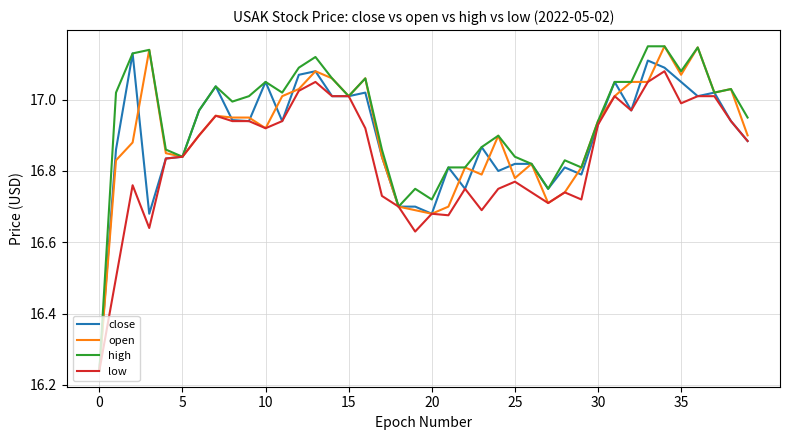

Which series has the largest total across all categories?

high